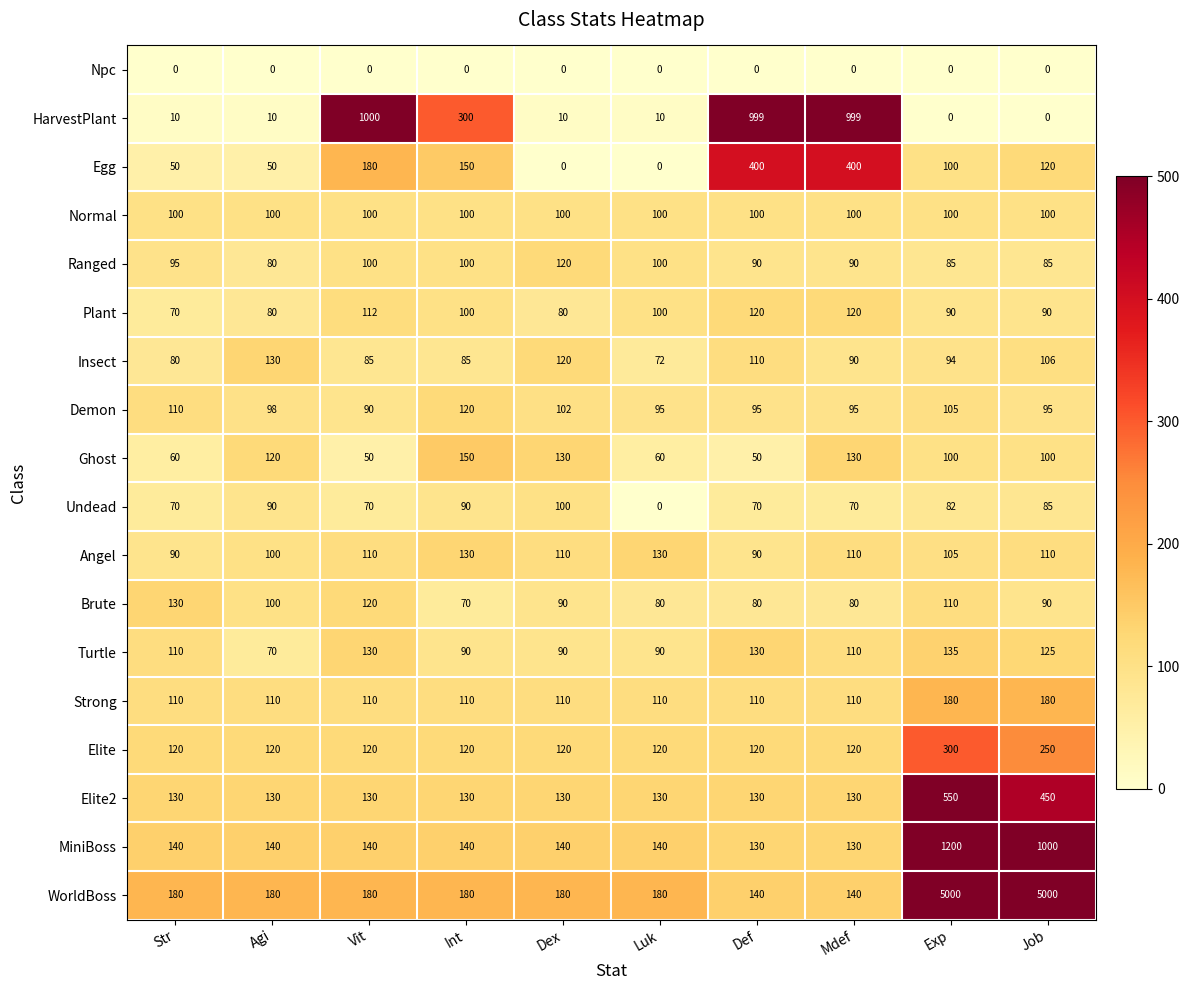

The Undead series shows 22 at Vit. True or false?

False